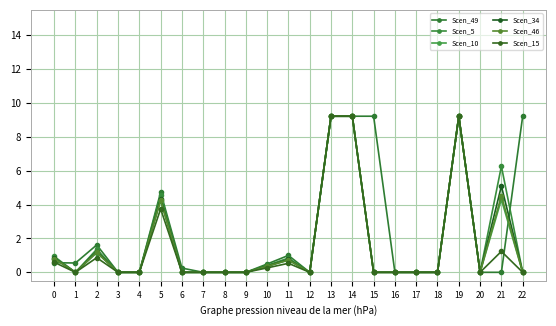

Which series has the largest total across all categories?

Scen_49